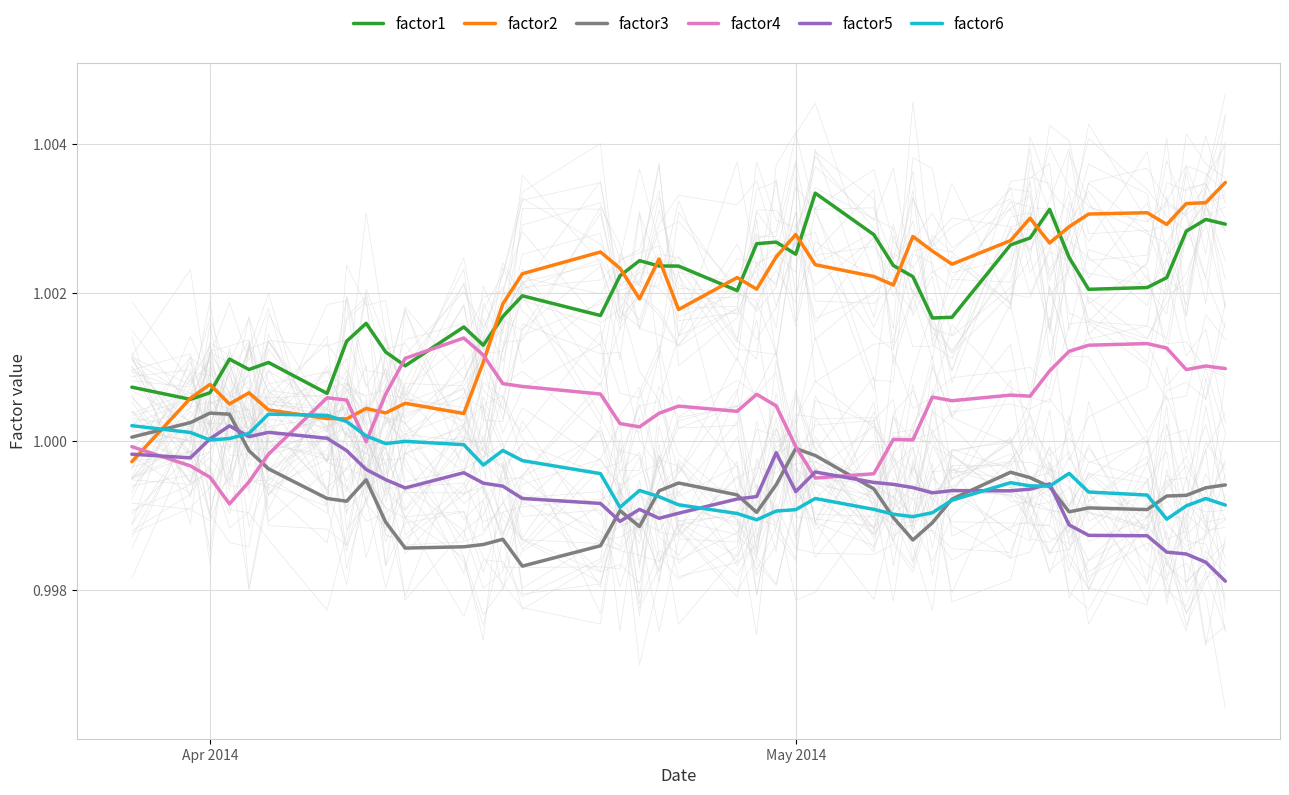

In factor6, how many points are higher than both neighbors (excluding endpoints)?

8